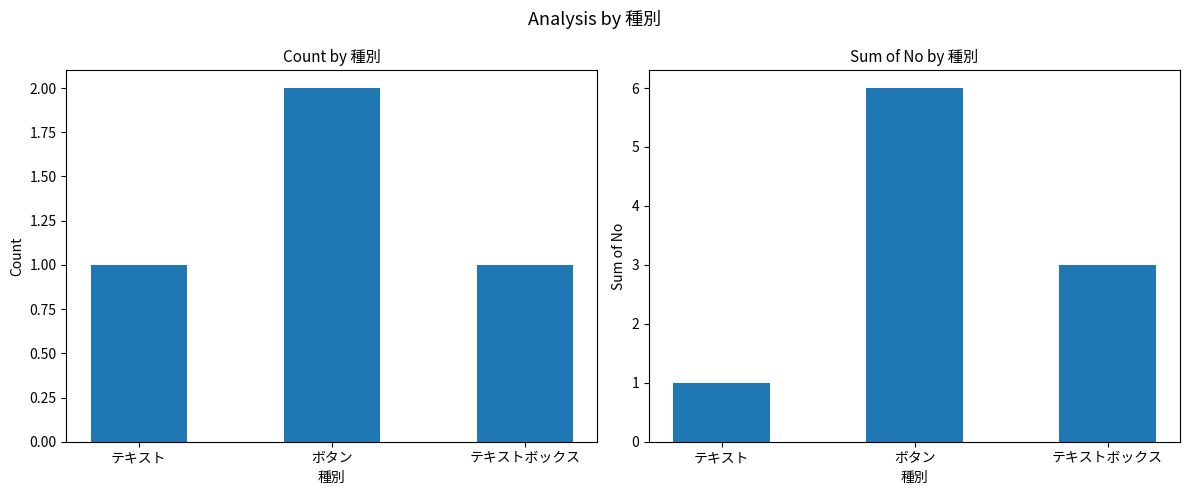

Is it true that Count equals 3 at ボタン?

False